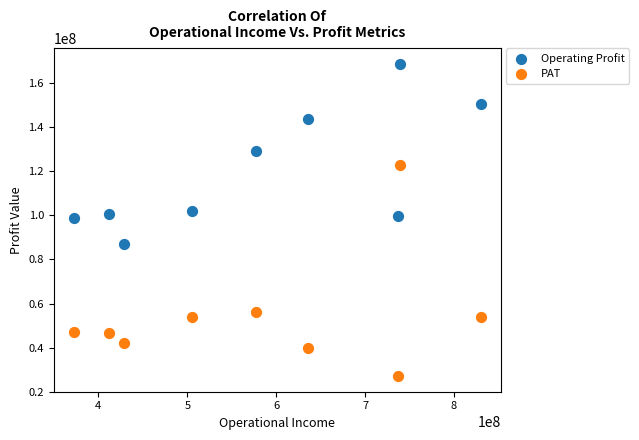

Which series has the largest Y range (max minus min)?

PAT